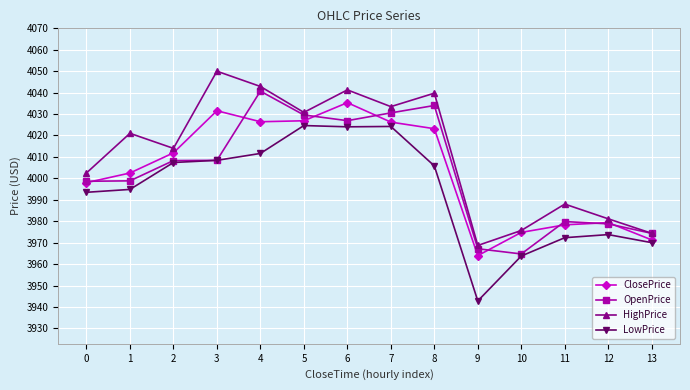

In ClosePrice, how many points are higher than both neighbors (excluding endpoints)?

3